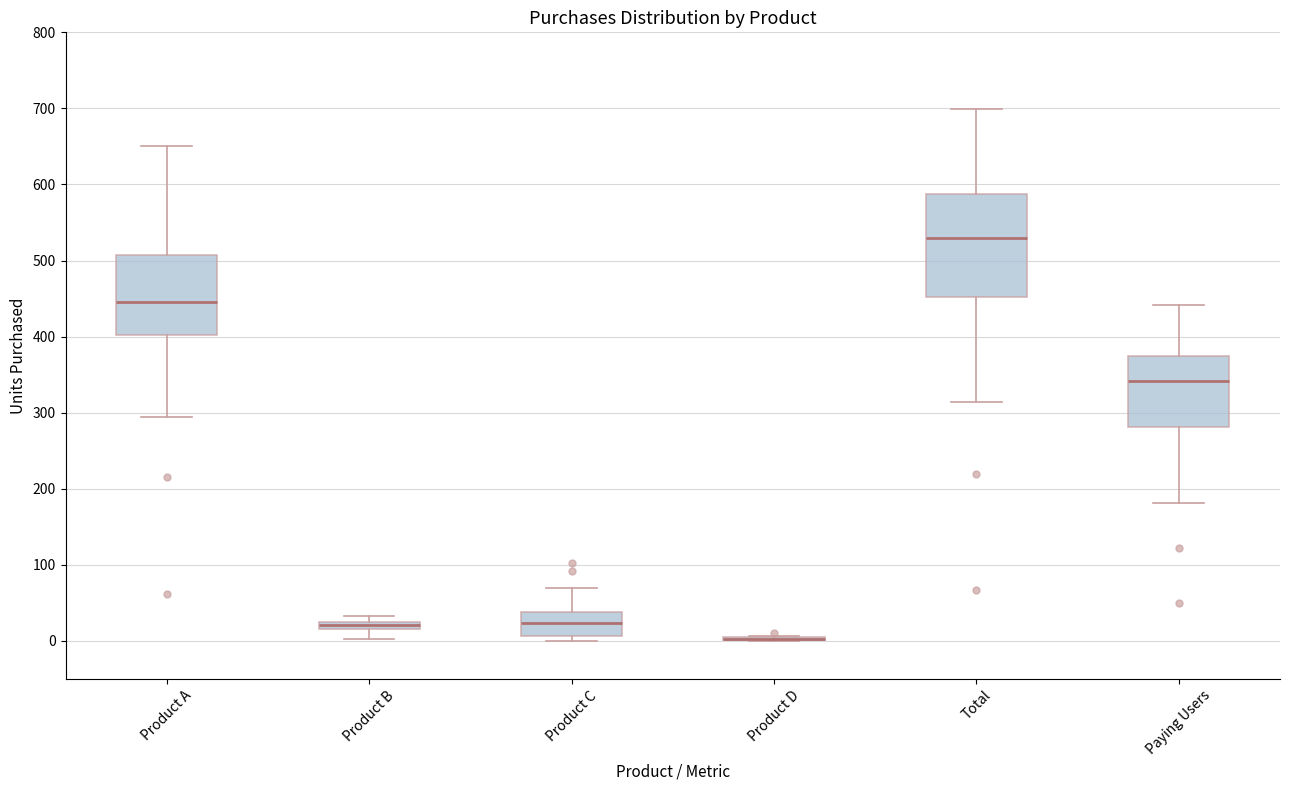

Where is the lower edge of the box for Product C on the y-axis? The values are not printed on the chart, so give them approximately, as read against the axis.

10